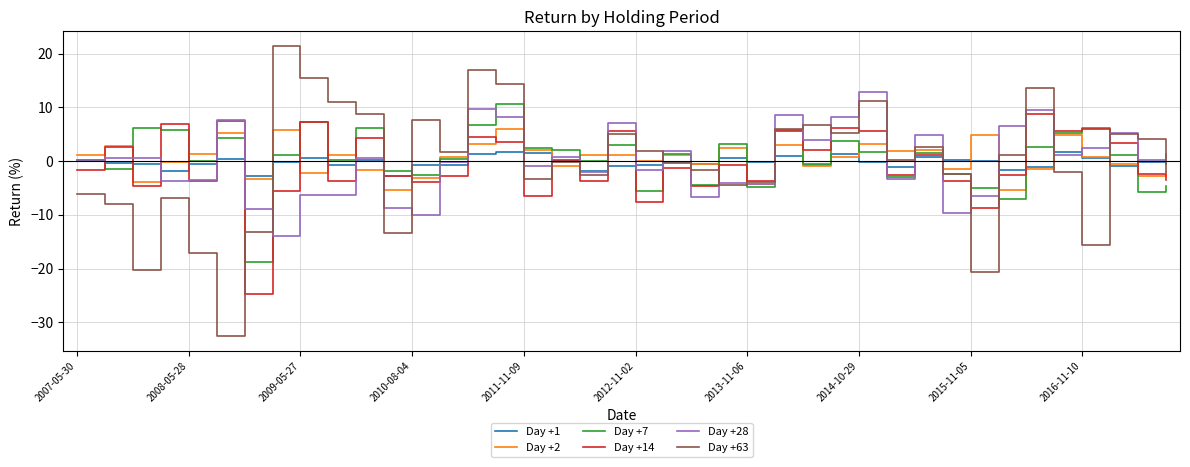

What is the minimum value for Day +2?

-5.4